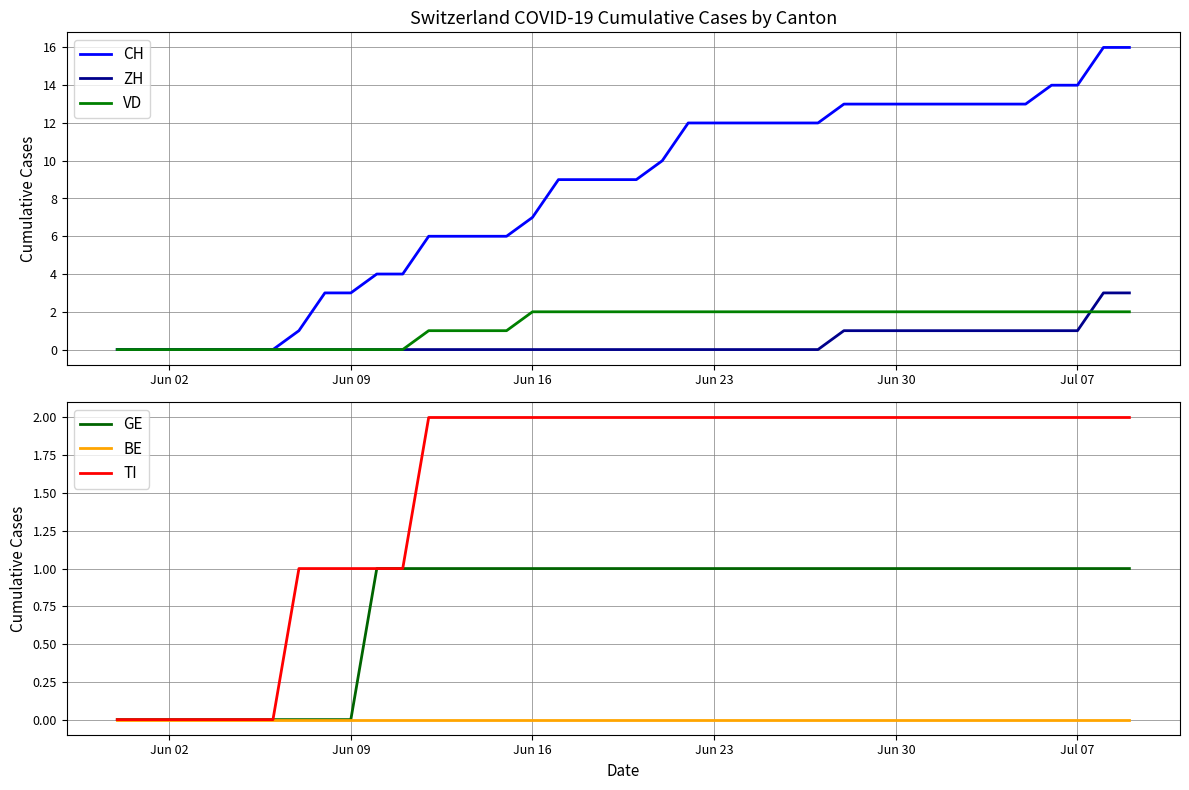

What are all the series names shown in the legend?

CH, ZH, VD, GE, BE, TI